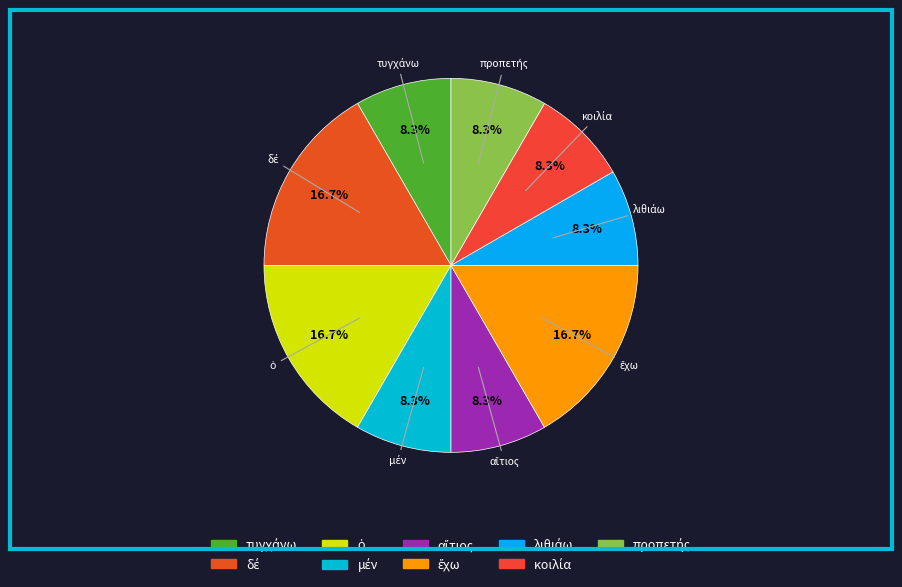

Is there any slice that represents more than half of the pie?

No